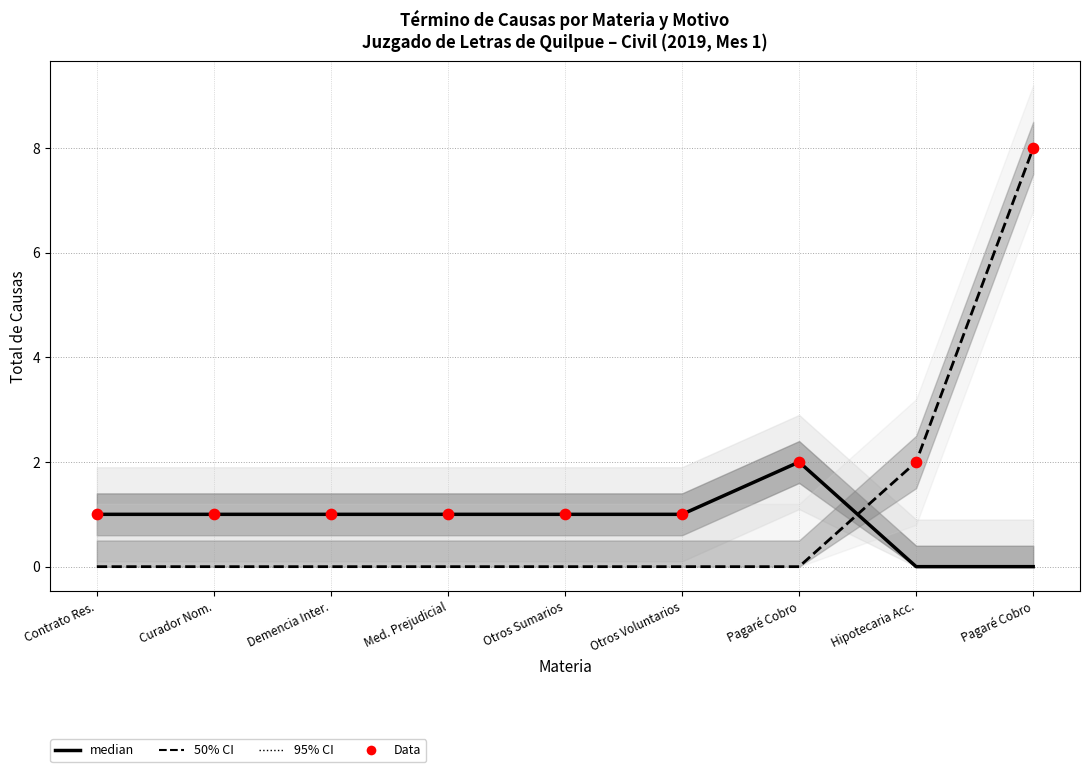

What is the ratio of the value at Demencia Inter. to the value at Otros Voluntarios?

1.0